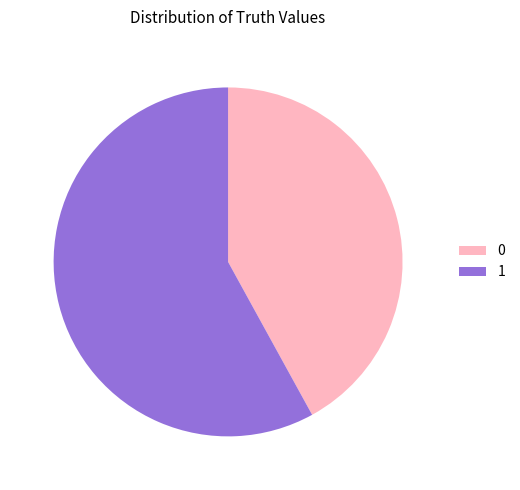

Which slice is the largest?

1